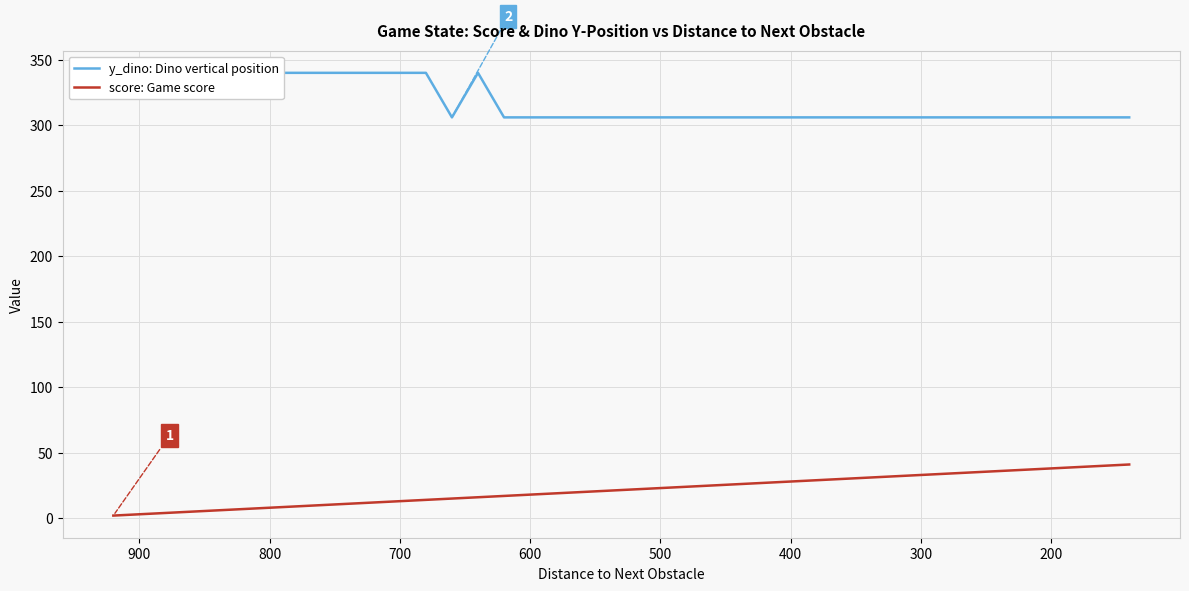

Does the chart display data point markers on the line(s)?

No